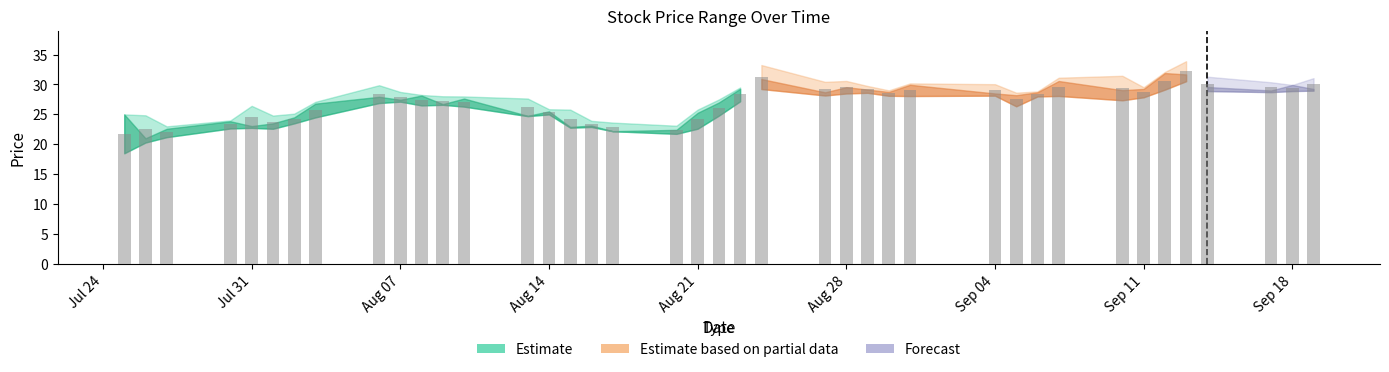

What is the average value?

27.0